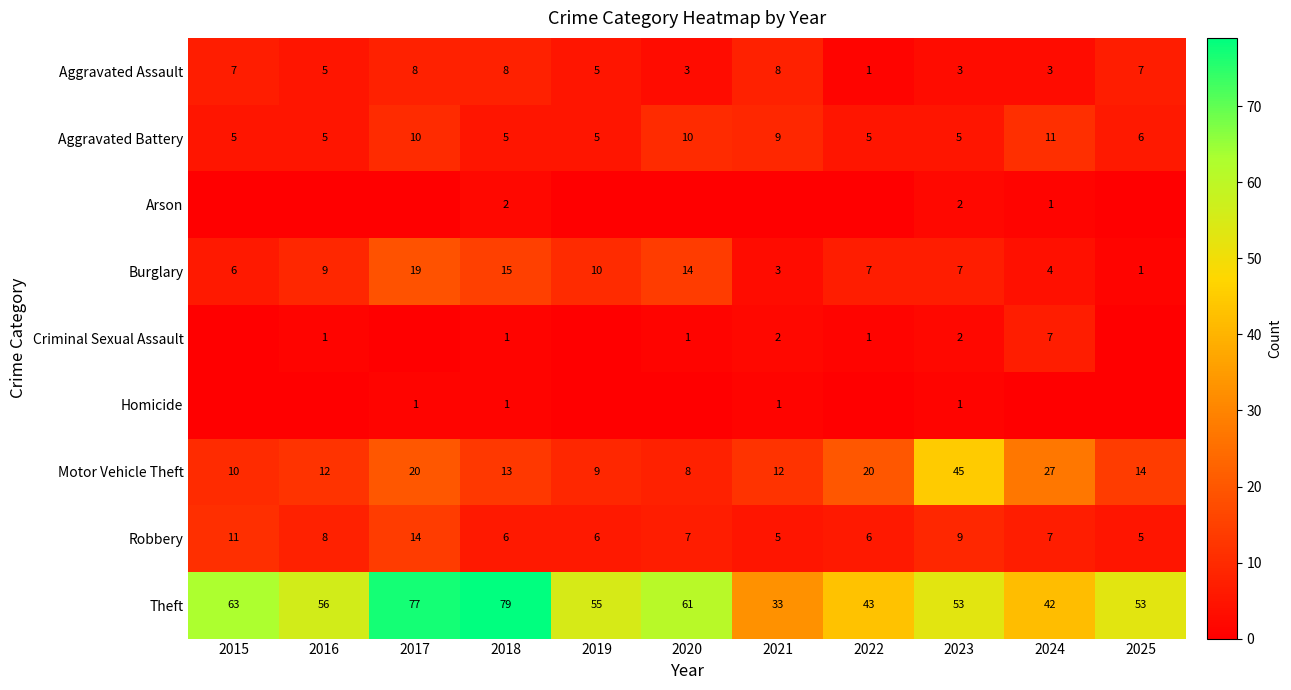

What is the maximum value for Robbery?

14